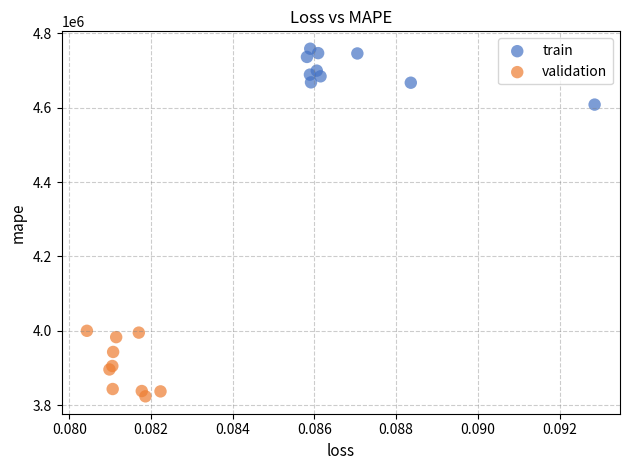

Which series reaches the minimum Y coordinate?

validation